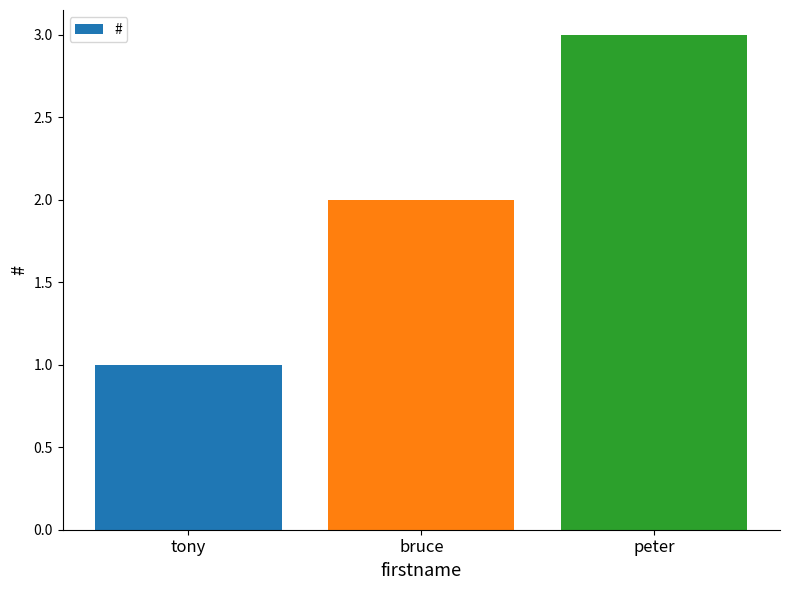

List the labels in order of value, smallest first.

tony, bruce, peter